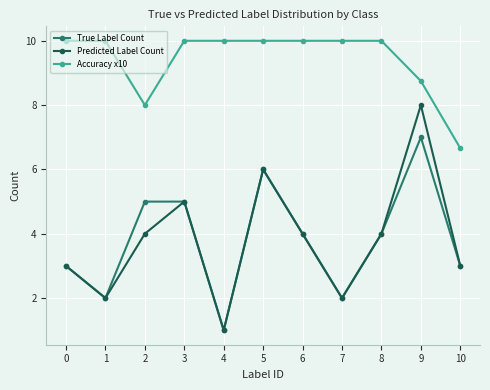

Is it true that True Label Count equals 3.0 at 0?

True